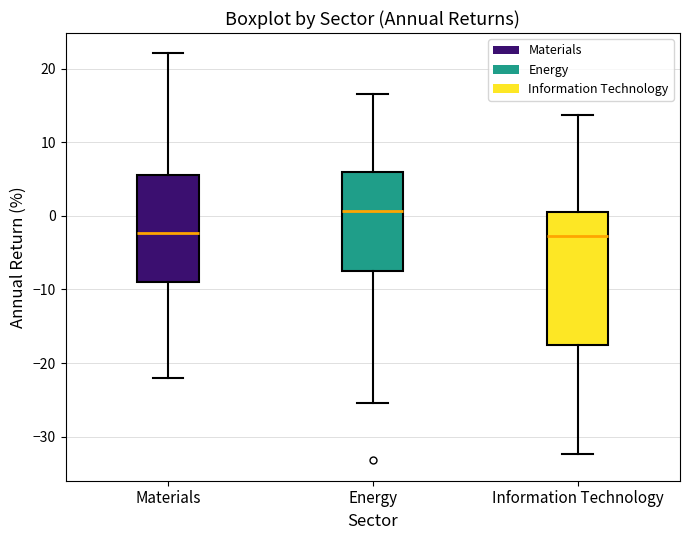

Reading left to right, read every box against the y-axis: the position of its median line, the range the box covers, and the ends of its whiskers. The values are not printed on the chart, so give them approximately, as read against the axis.

Materials: median -2, box -9 to 6, whiskers -22 to 22
Energy: median 1, box -8 to 6, whiskers -25 to 17
Information Technology: median -3, box -18 to 0, whiskers -32 to 14